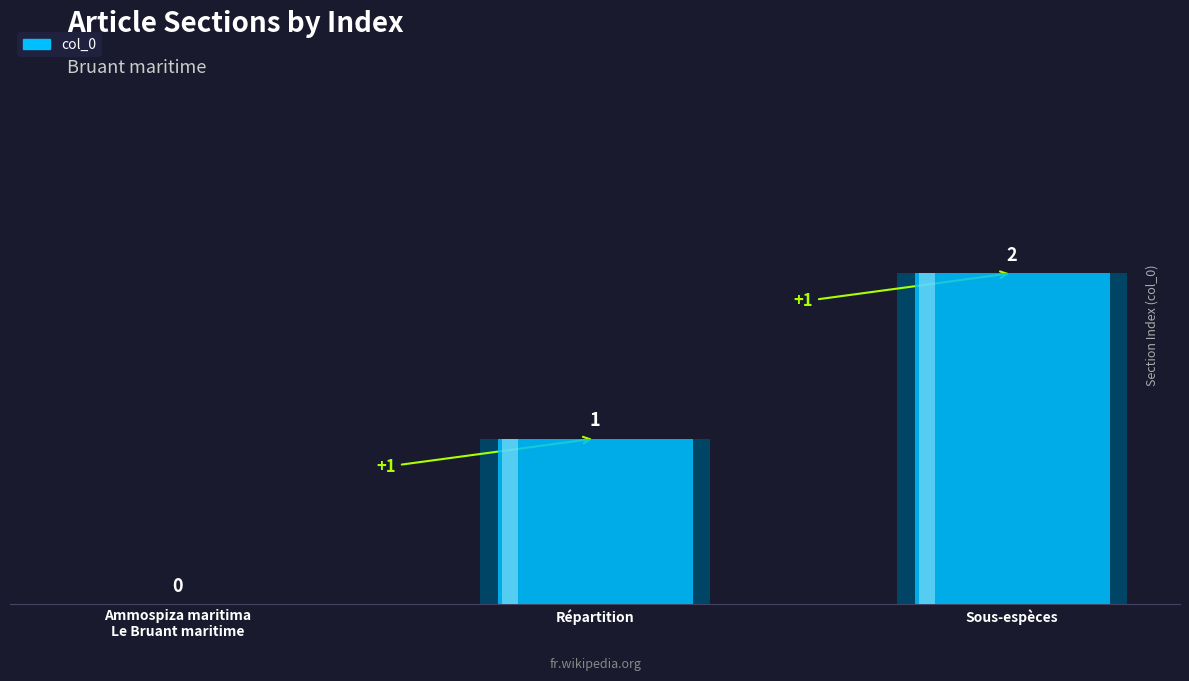

How many distinct data groups are displayed?

1